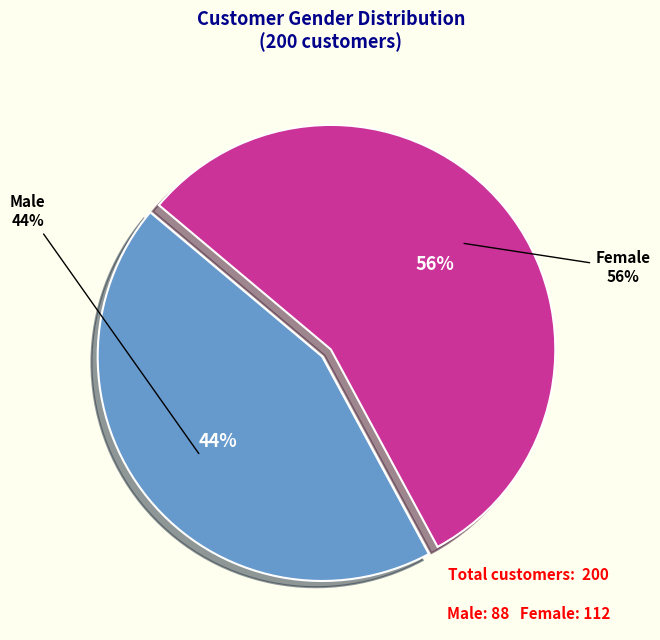

Which slice is the largest?

Female